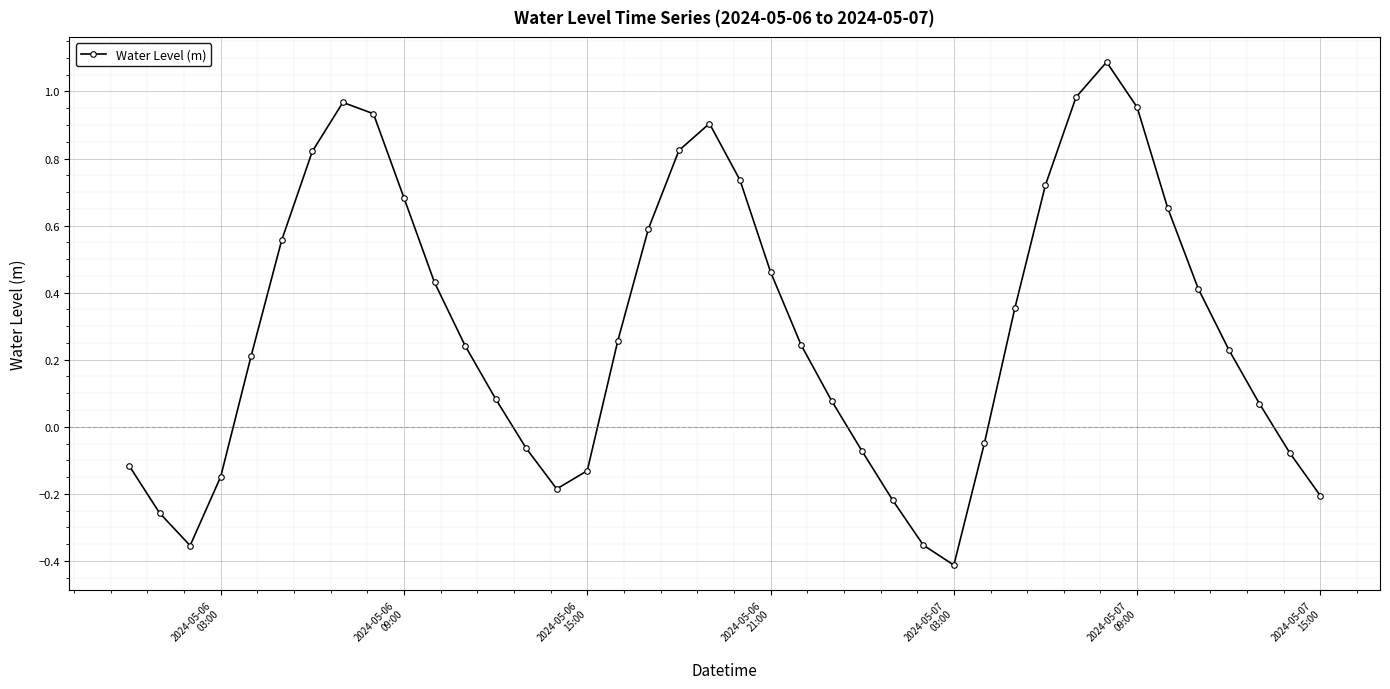

What is the difference between the maximum and minimum values?

1.5